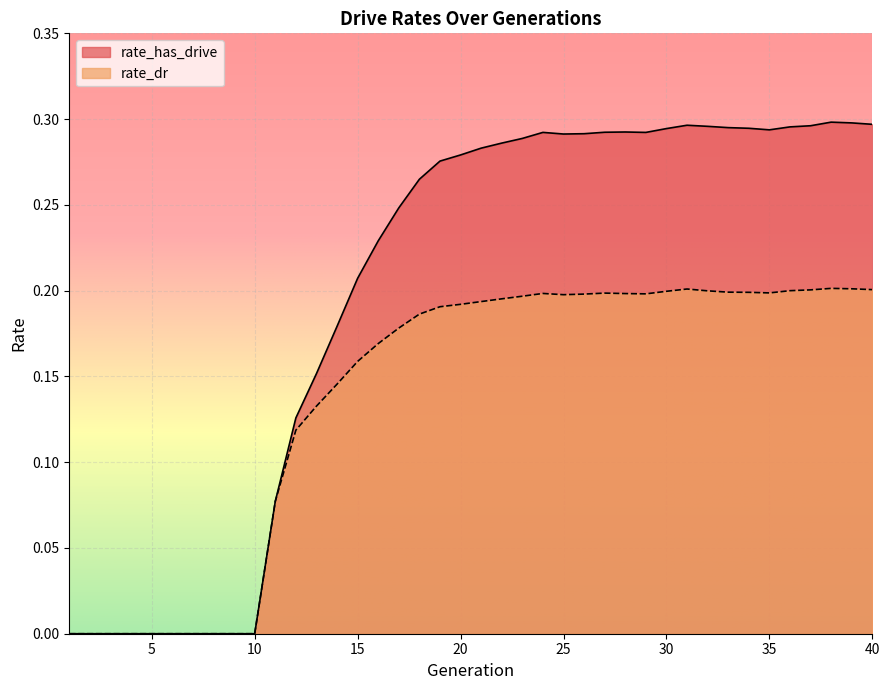

Reading left to right, list all the values displayed in this chart.

rate_has_drive: 1=0.0	2=0.0	3=0.0	4=0.0	5=0.0	6=0.0	7=0.0	8=0.0	9=0.0	10=0.0	11=0.1	12=0.1	13=0.2	14=0.2	15=0.2	16=0.2	17=0.2	18=0.3	19=0.3	20=0.3	21=0.3	22=0.3	23=0.3	24=0.3	25=0.3	26=0.3	27=0.3	28=0.3	29=0.3	30=0.3	31=0.3	32=0.3	33=0.3	34=0.3	35=0.3	36=0.3	37=0.3	38=0.3	39=0.3	40=0.3
rate_dr: 1=0.0	2=0.0	3=0.0	4=0.0	5=0.0	6=0.0	7=0.0	8=0.0	9=0.0	10=0.0	11=0.1	12=0.1	13=0.1	14=0.1	15=0.2	16=0.2	17=0.2	18=0.2	19=0.2	20=0.2	21=0.2	22=0.2	23=0.2	24=0.2	25=0.2	26=0.2	27=0.2	28=0.2	29=0.2	30=0.2	31=0.2	32=0.2	33=0.2	34=0.2	35=0.2	36=0.2	37=0.2	38=0.2	39=0.2	40=0.2